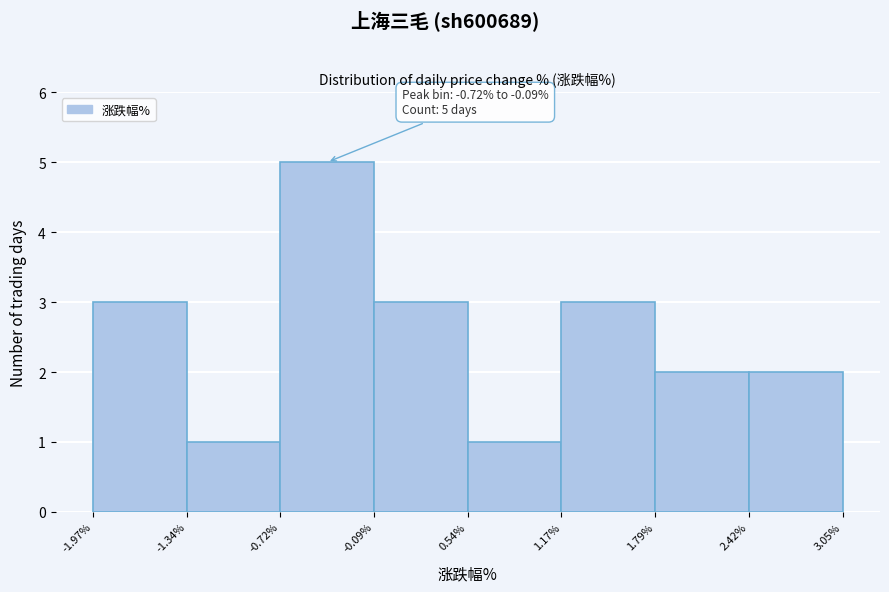

Over which range of the x-axis is the bar tallest?

-0.72% to -0.09%